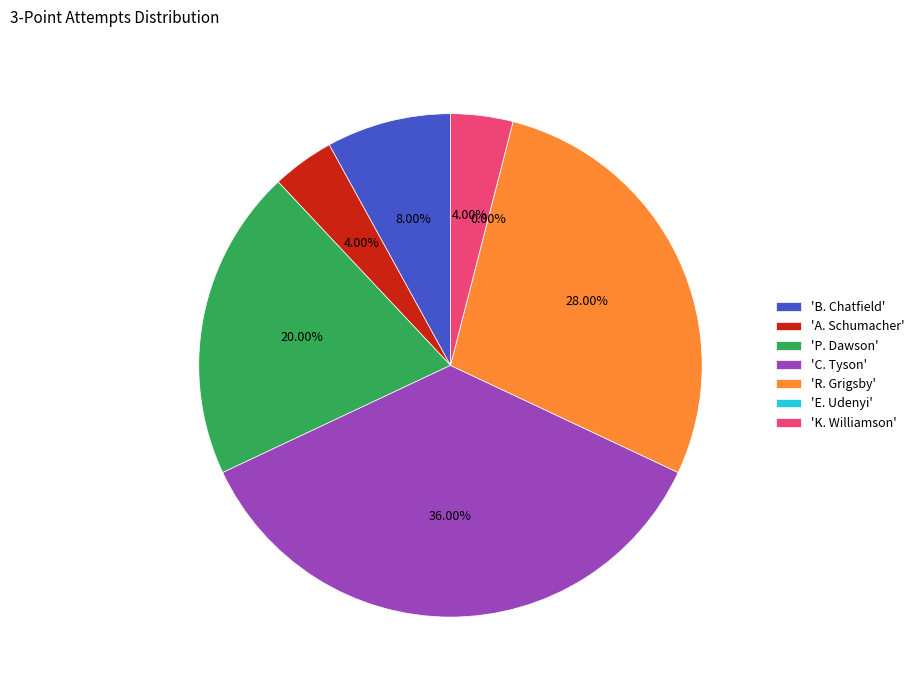

The K. Williamson slice represents 1% of the pie. True or false?

False